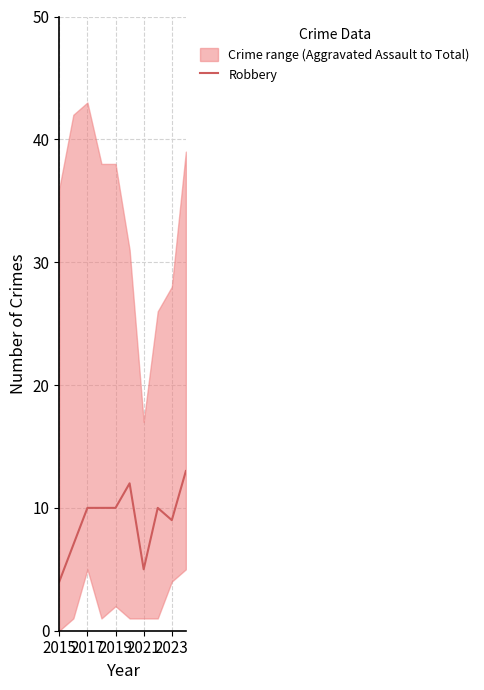

What is the minimum value for Robbery?

4